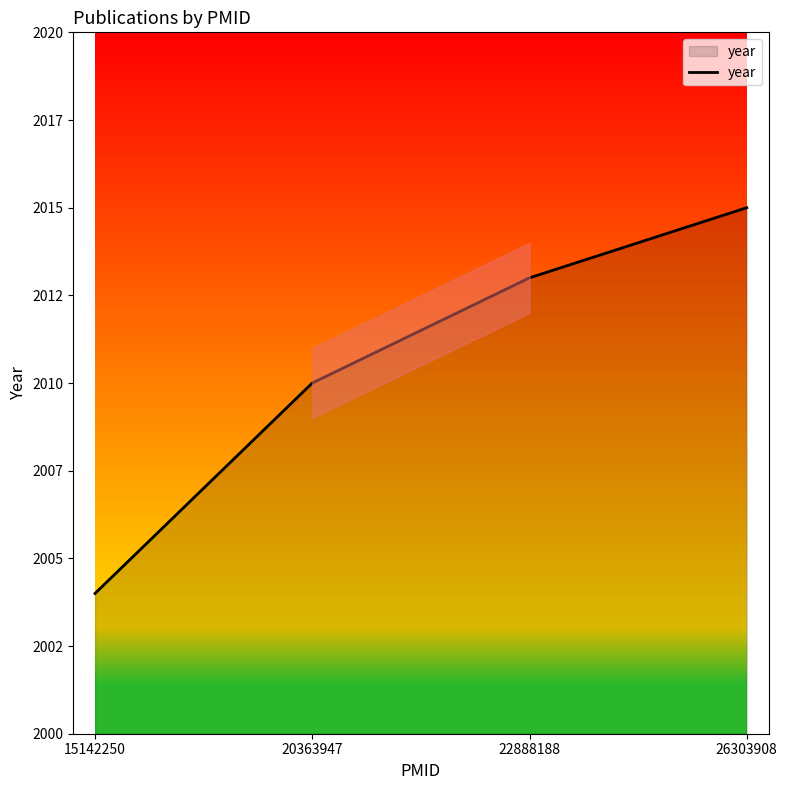

Does the chart display data point markers on the line(s)?

No